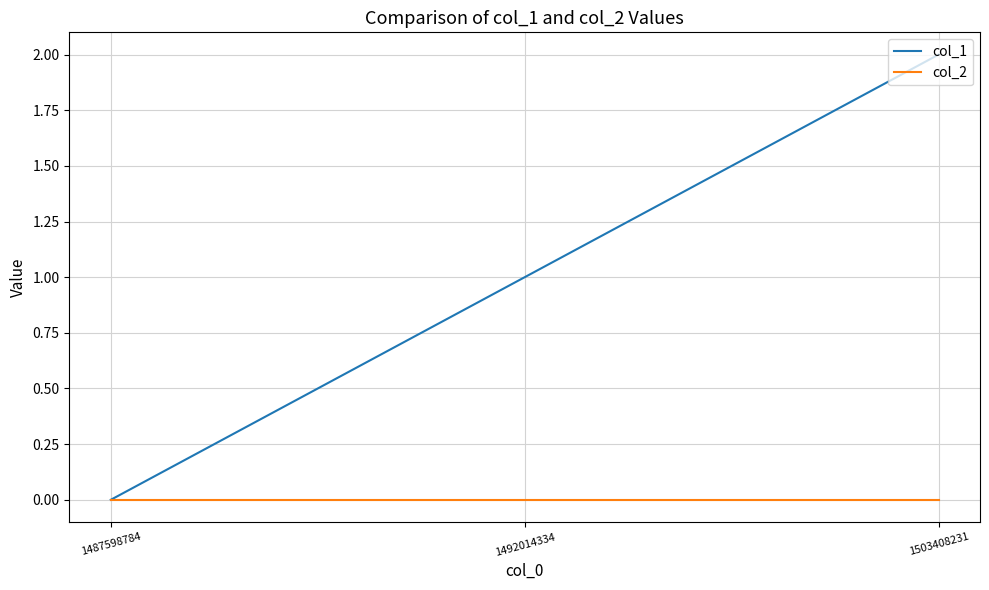

How many distinct data groups are displayed?

2